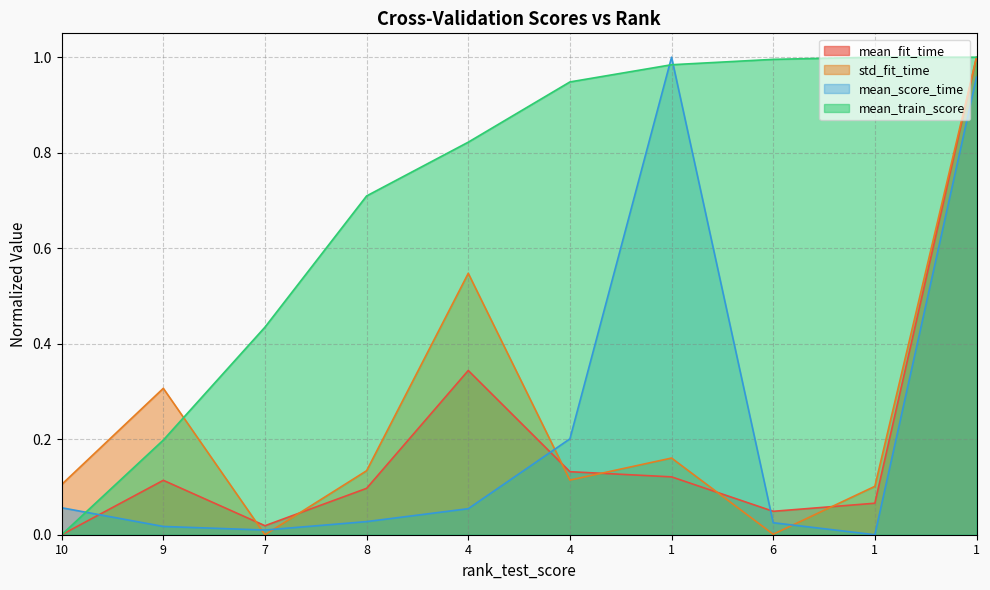

Which series has the largest total across all categories?

mean_train_score